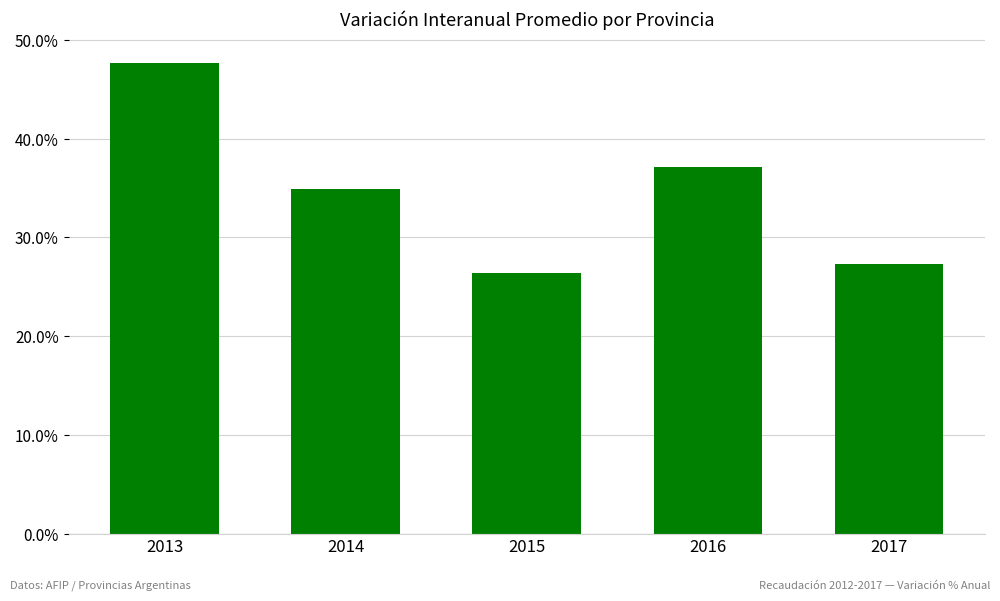

What is the difference between the values at 2017 and 2013?

20.4